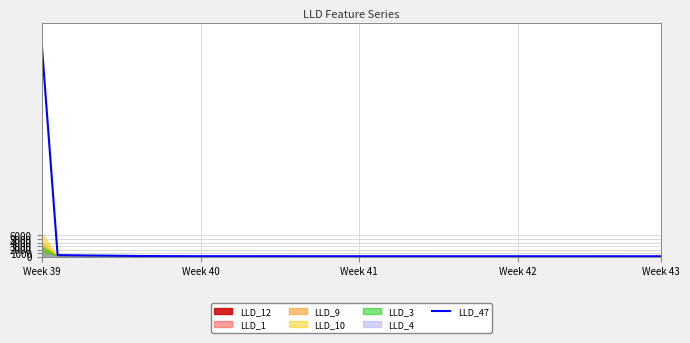

Does the chart have visible grid lines?

Yes